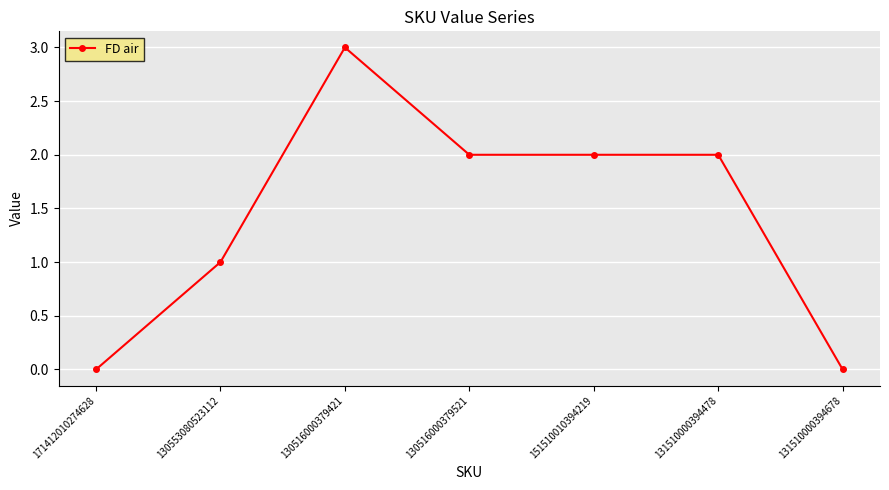

True or false: the data has more than 2 interior local peaks.

False